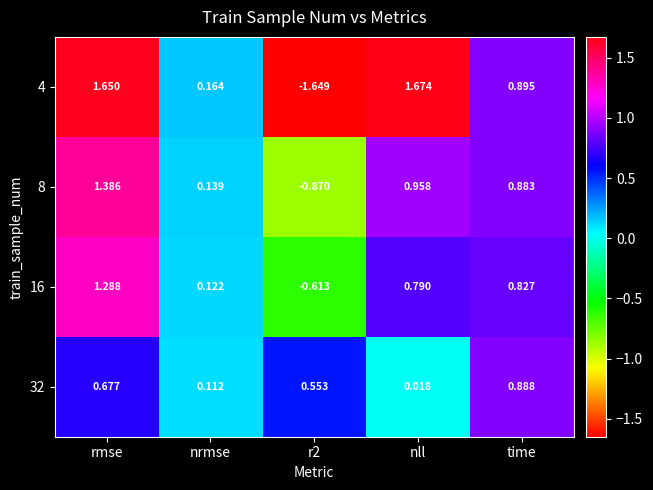

Where does the 8 series first go above 0?

rmse